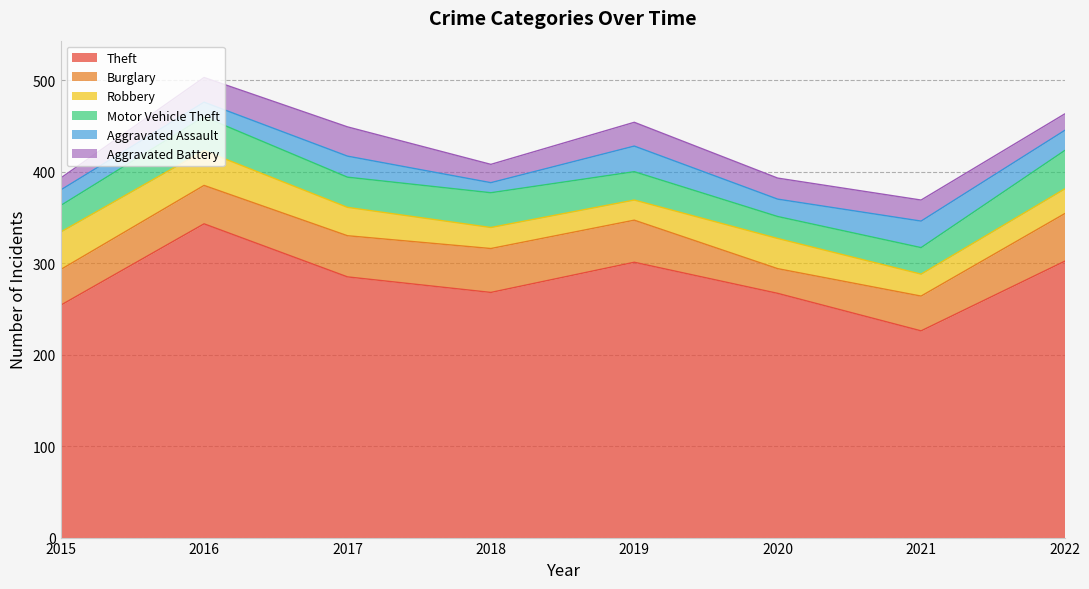

Where does the Motor Vehicle Theft series first go above 33?

2016